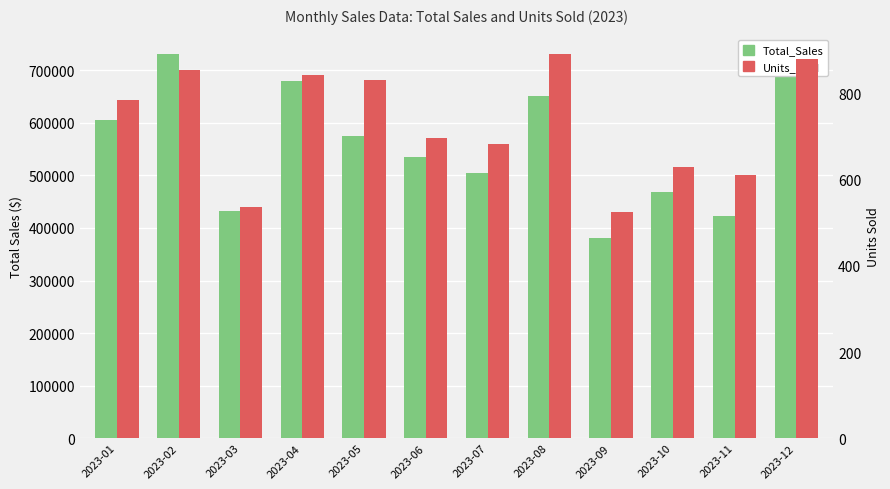

Reading left to right, what are all the values shown in this chart?

Total_Sales: 604647.2	731523.2	432971.9	679552.7	574901.2	535687.8	505095.9	651375.6	381342.8	469338.2	423744.5	713954.6
Units_Sold: 785.0	856.0	537.0	844.0	832.0	697.0	683.0	893.0	525.0	631.0	611.0	880.0